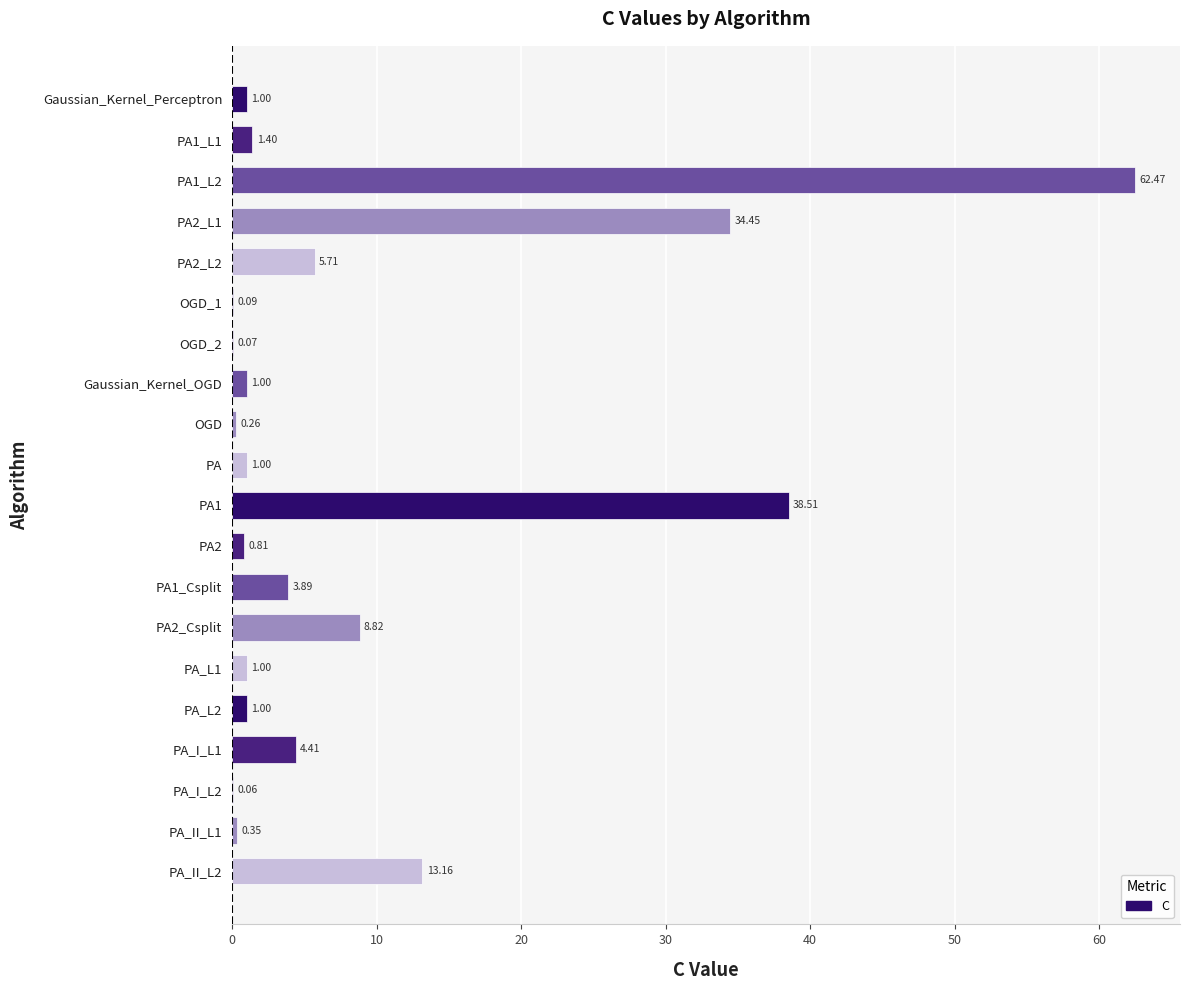

Approximately how many times larger is the value at PA compared to PA_L1?

1.0